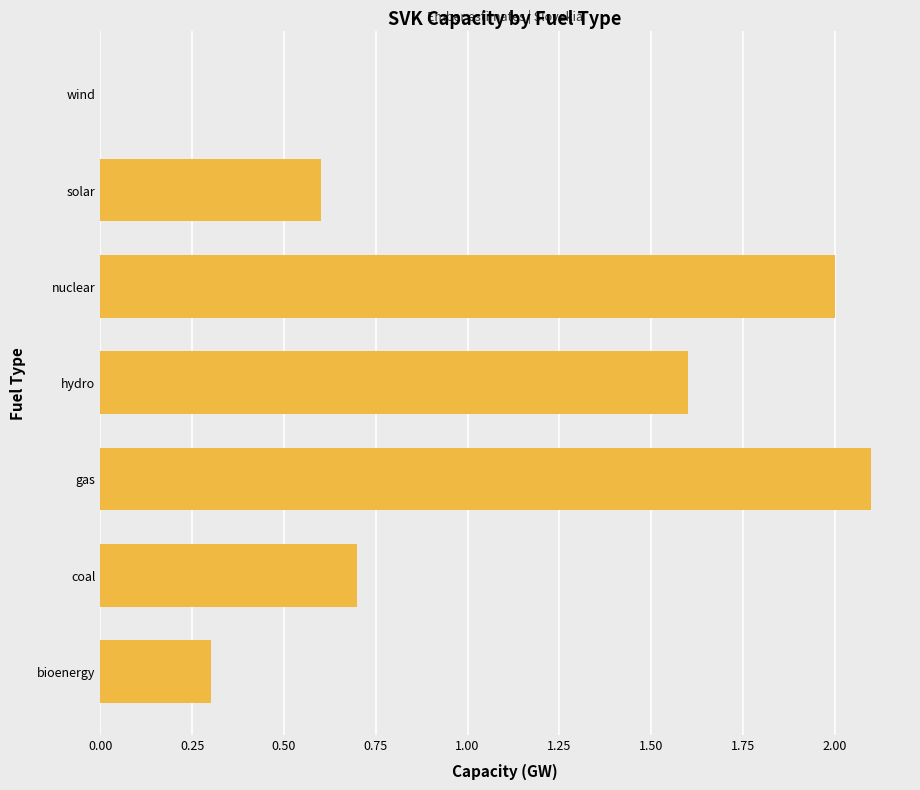

At which label is the value closest to 1?

coal